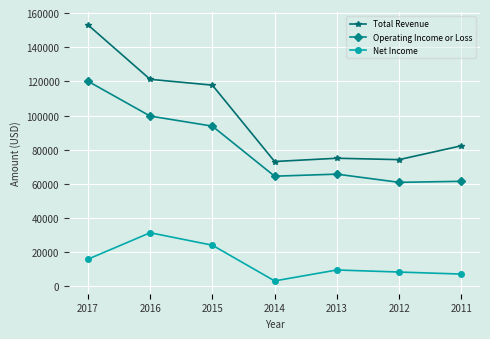

How many distinct data groups are displayed?

3